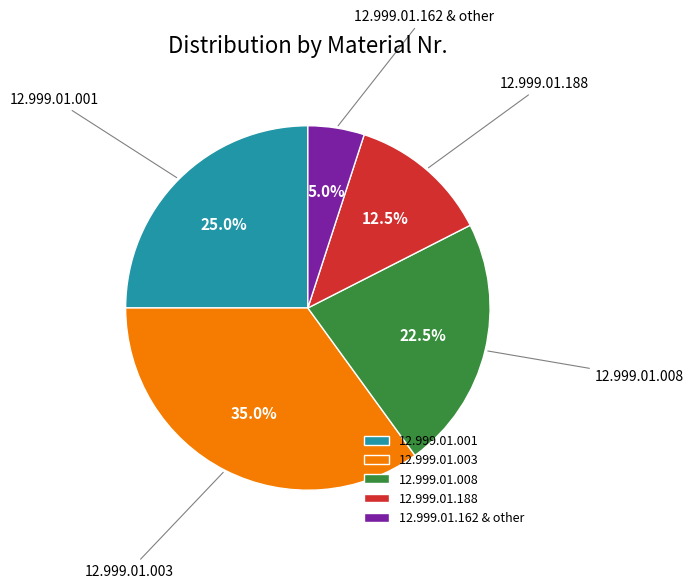

Is there any slice that represents more than half of the pie?

No